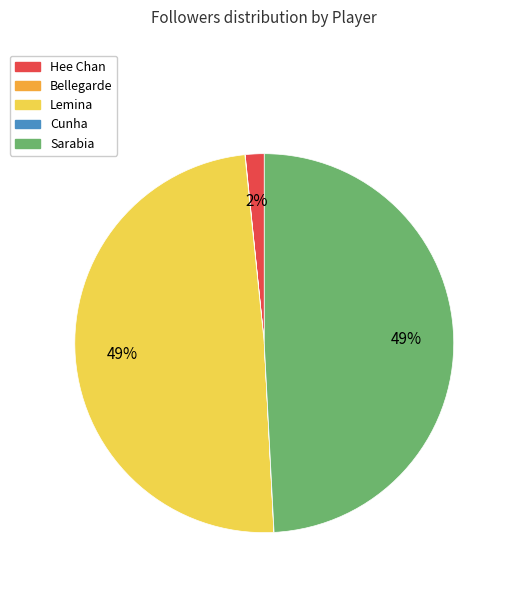

Is the sum of Sarabia and Hee Chan greater than half?

Yes